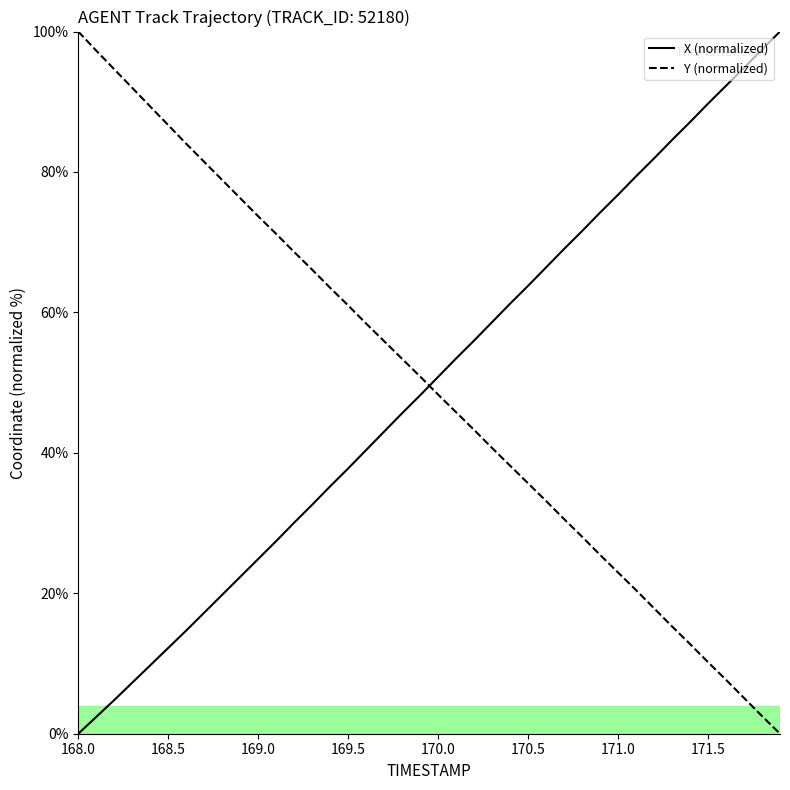

After their last crossing, which series has the higher values: Y (normalized) or X (normalized)?

X (normalized)